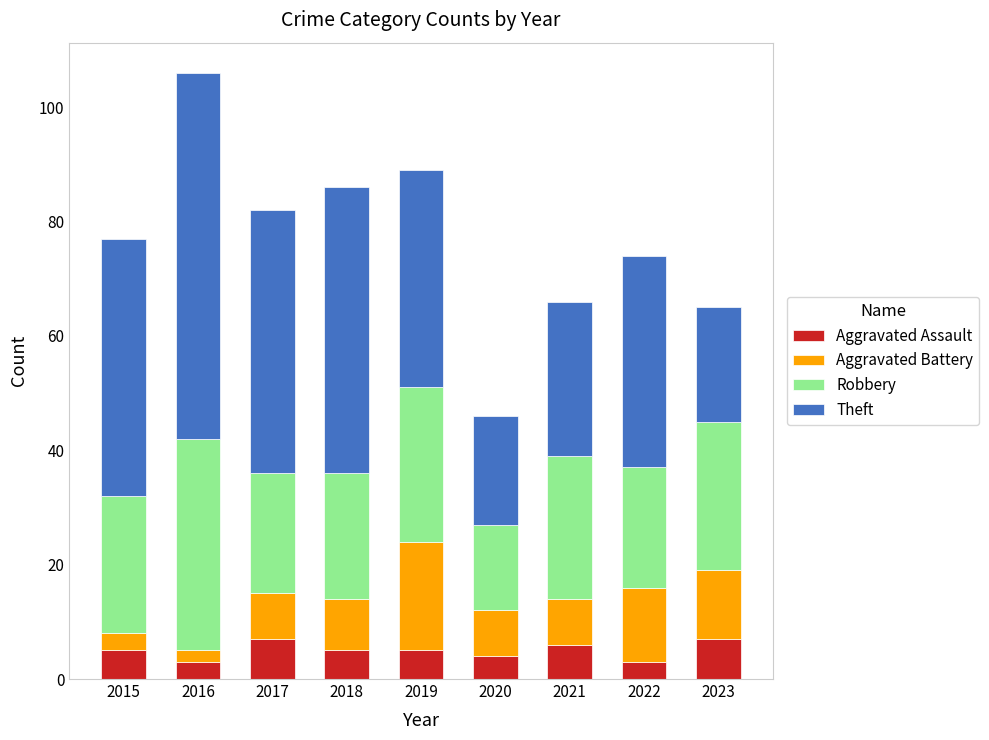

How many bars are there in total?

9